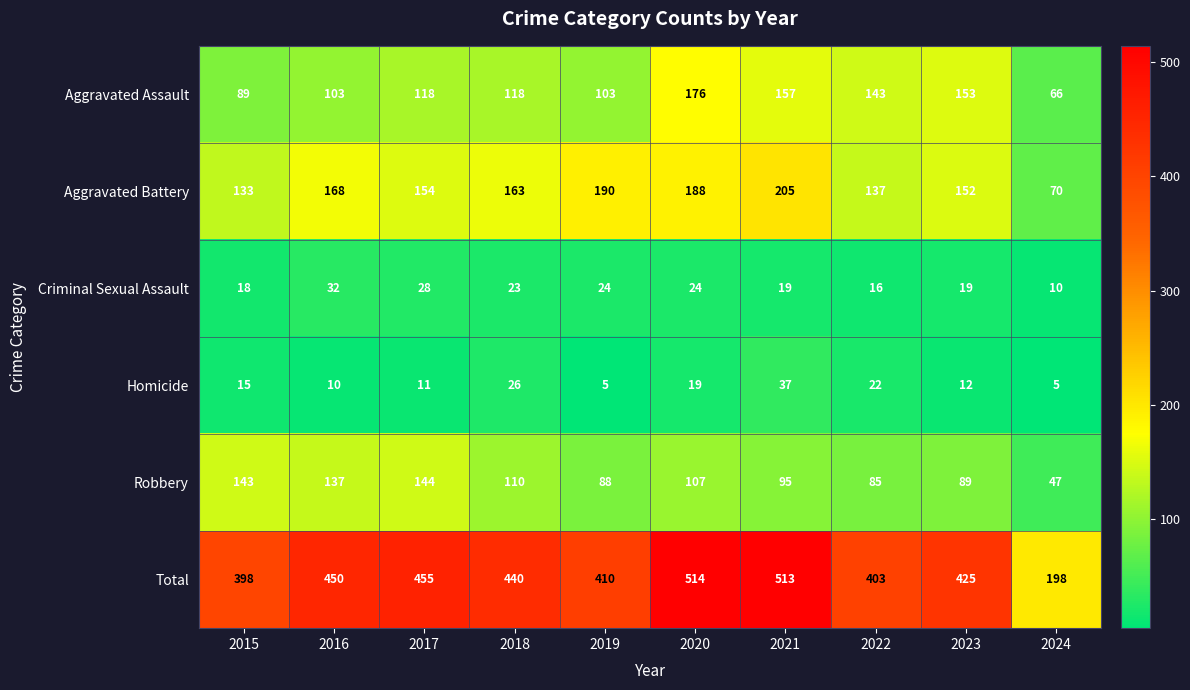

List the labels in order of Total value, largest first.

2020, 2021, 2017, 2016, 2018, 2023, 2019, 2022, 2015, 2024